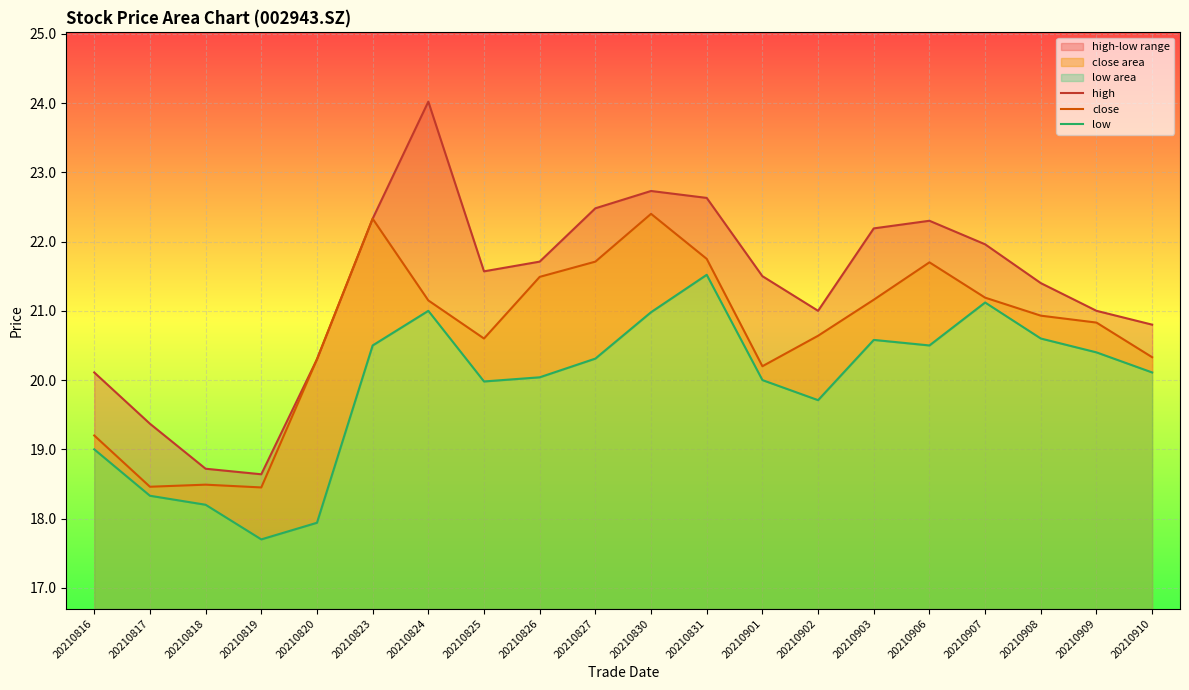

What is the value of the high point at the 10th from the left?

22.5